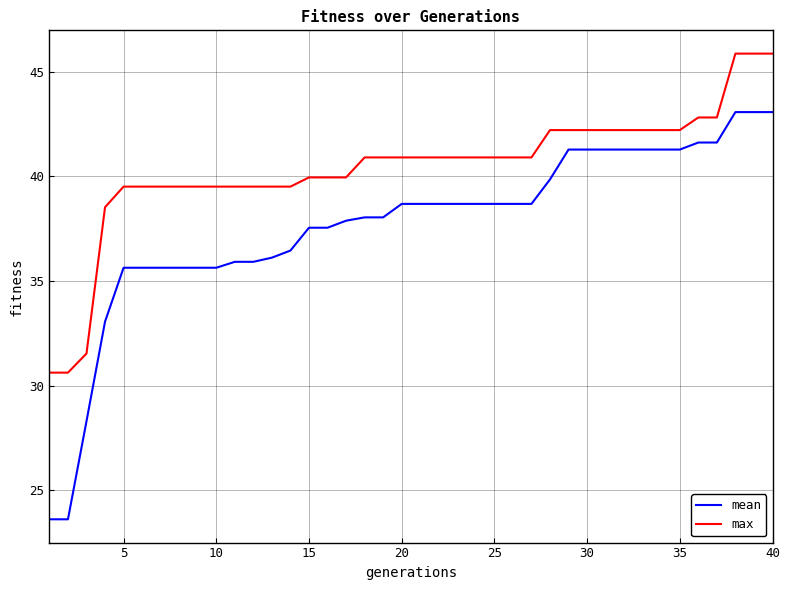

Which series has the largest range (max minus min)?

mean